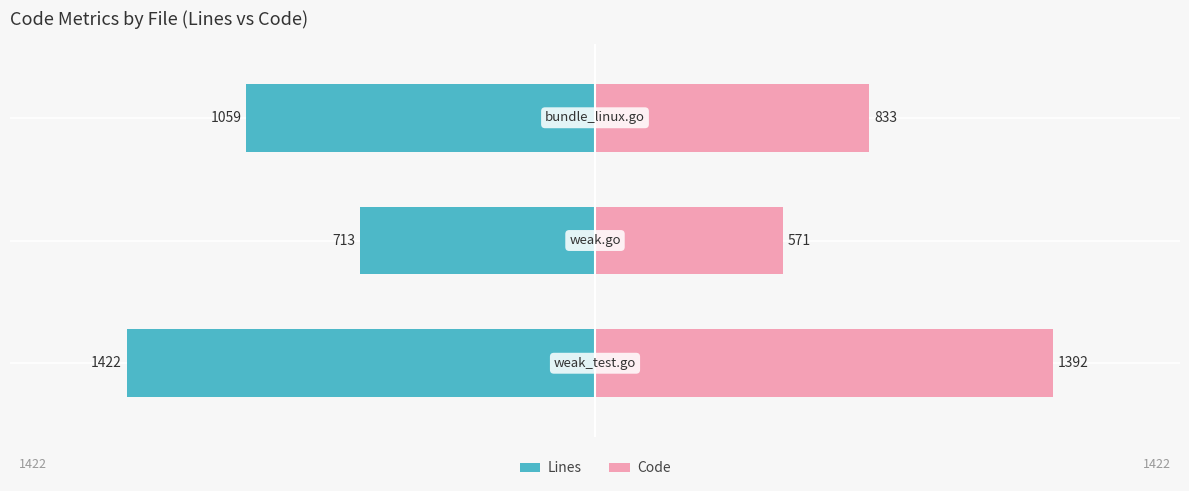

What are all the series names shown in the legend?

Lines, Code